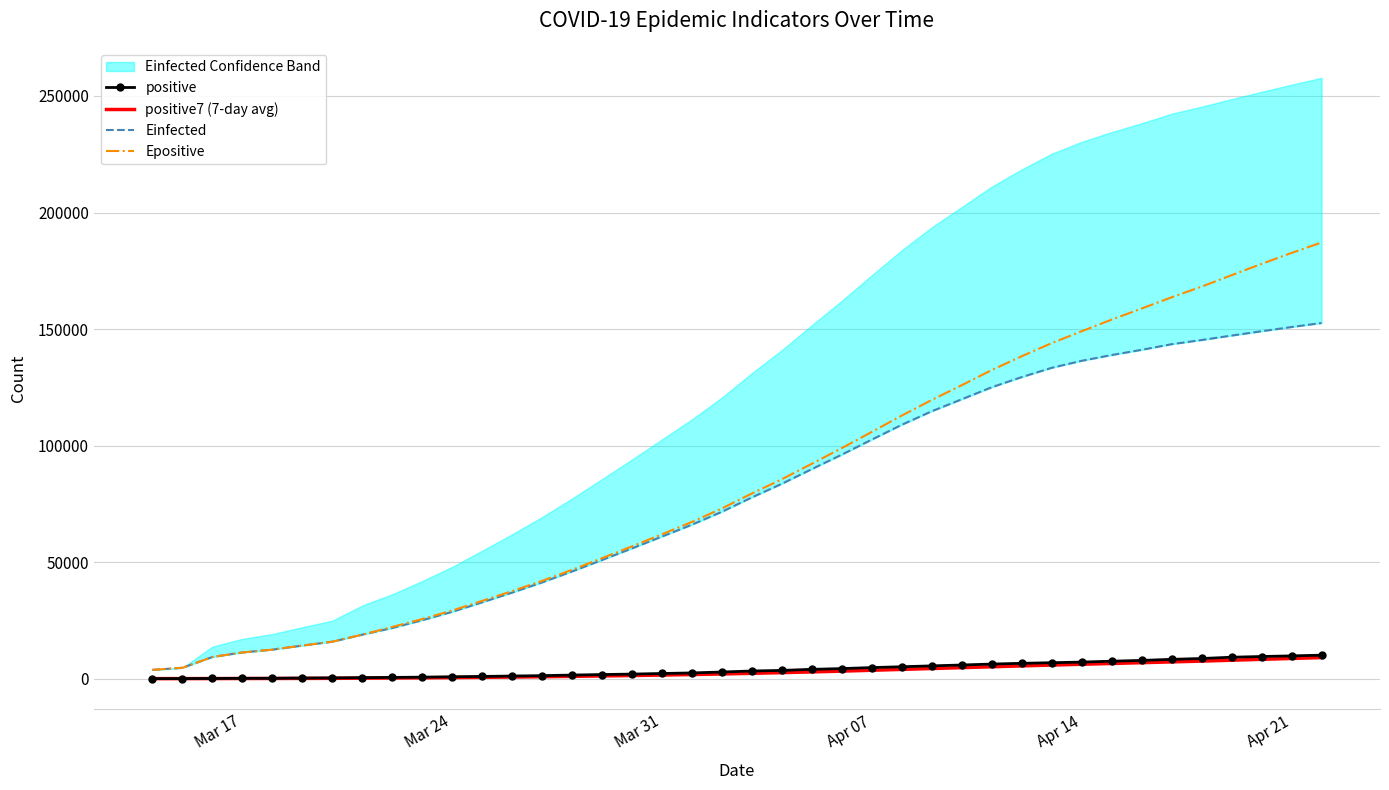

Reading right to left, list all the values displayed in this chart.

positive: 10169.0	9856.0	9593.0	9287.0	8742.0	8379.0	7918.0	7582.0	7202.0	6934.0	6674.0	6356.0	5955.0	5575.0	5205.0	4848.0	4413.0	4102.0	3627.0	3383.0	2946.0	2554.0	2311.0	2055.0	1862.0	1638.0	1389.0	1221.0	1051.0	901.0	749.0	634.0	536.0	425.0	355.0	251.0	238.0	177.0	119.0	103.0
positive7 (7-day avg): 9134.9	8765.3	8386.1	8006.3	7633.0	7292.1	6945.9	6611.1	6271.6	5935.3	5575.1	5207.7	4817.9	4450.4	4074.9	3696.1	3333.7	2996.9	2676.9	2392.7	2107.9	1861.4	1646.7	1445.3	1258.7	1083.3	925.9	788.1	664.4	550.1	455.4	373.7	300.1	238.3	207.2	177.6	159.2	133.0	111.0	103.0
Einfected: 152612.3	150890.9	149083.7	147226.9	145322.9	143526.9	141117.6	138881.8	136408.3	133402.2	129433.7	125079.6	119917.2	114787.1	108988.7	102630.7	96190.8	89988.2	83693.3	77852.4	71687.6	66137.5	61053.1	55968.1	51000.6	46081.3	41381.7	37006.9	32840.9	28751.9	25154.6	21810.7	18960.4	15942.7	14280.7	12537.5	11330.9	9381.2	4758.9	3871.5
Epositive: 187144.9	182672.8	177964.5	173121.2	168231.6	163641.9	158845.9	154074.3	149088.4	143999.0	138376.6	132454.6	125962.1	119633.7	112937.0	105938.9	98990.7	92282.7	85655.0	79525.8	73116.7	67324.2	62042.1	56846.3	51789.6	46782.1	42037.6	37643.3	33450.7	29322.7	25662.0	22267.3	18965.0	15947.0	14284.9	12541.5	11334.6	9384.5	4761.9	3874.5